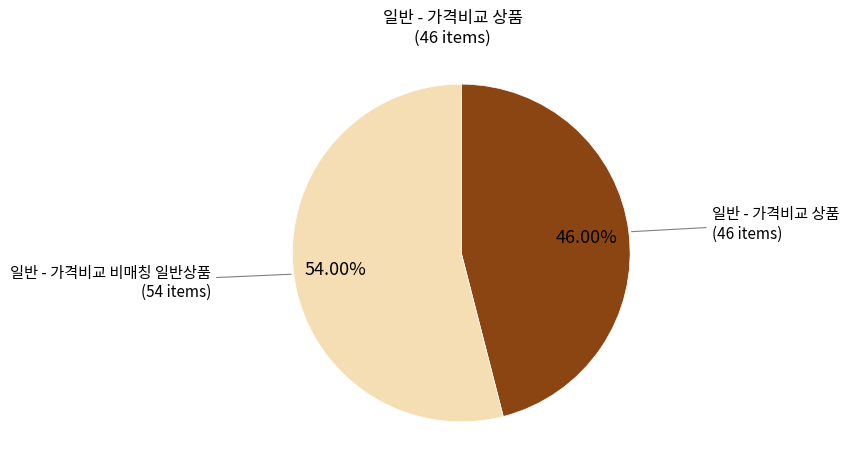

Is there a majority slice in this chart?

Yes